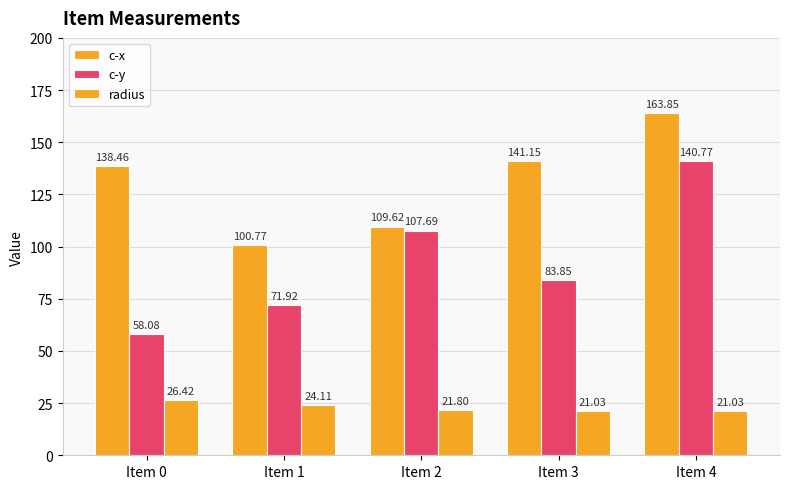

What is the difference between the highest and lowest values at Item 4?

142.8